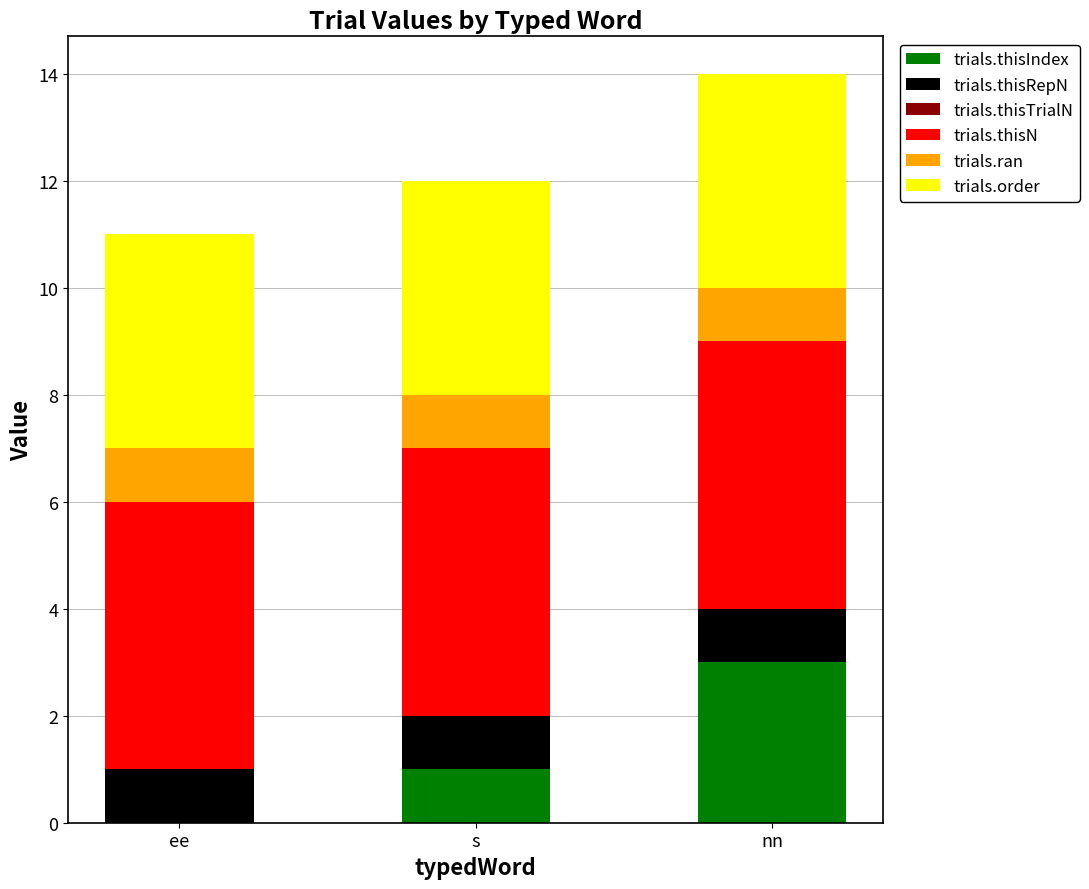

Are the bars horizontal?

No